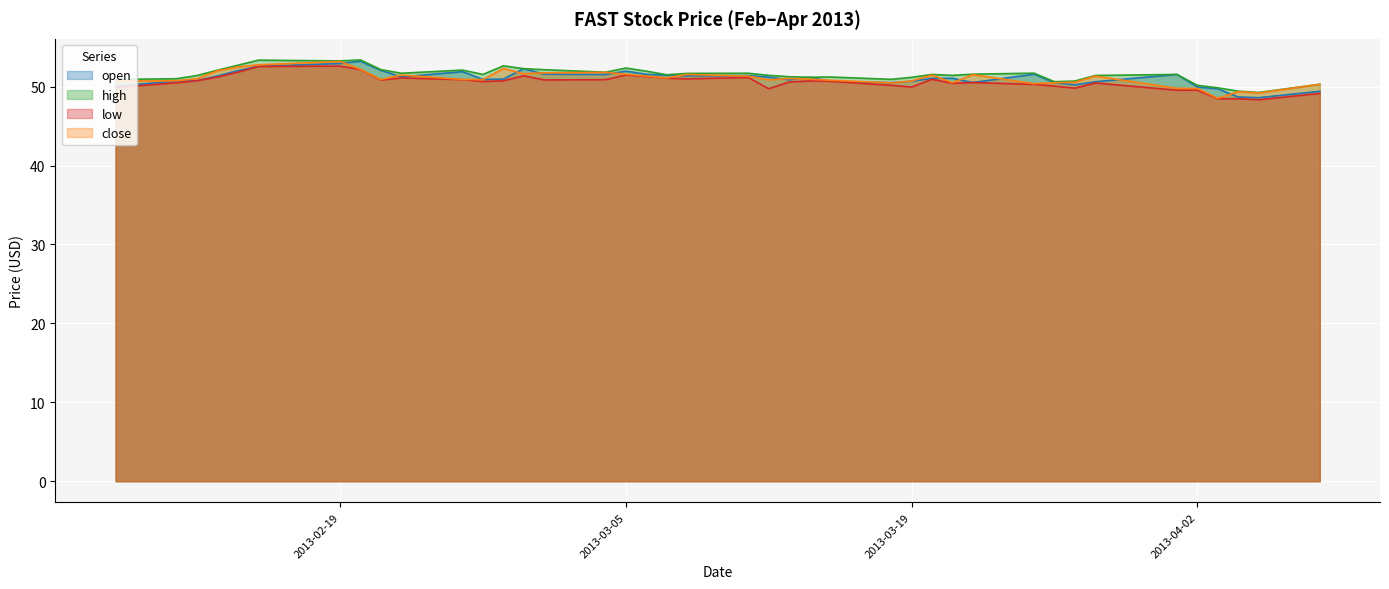

What position from the left is 2013-04-01?

35